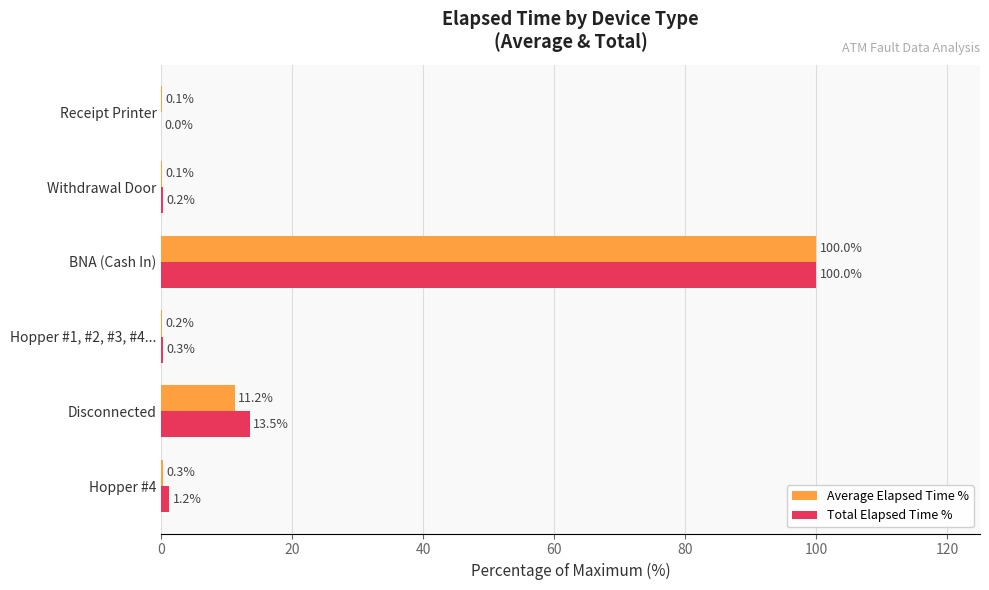

At which label is Total Elapsed Time % closest to 50?

Disconnected